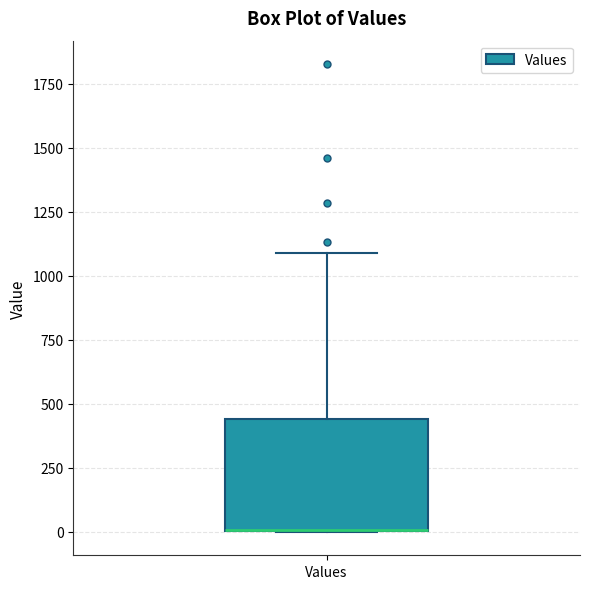

Where does the upper whisker of the box for Values end on the y-axis? The values are not printed on the chart, so give them approximately, as read against the axis.

1100